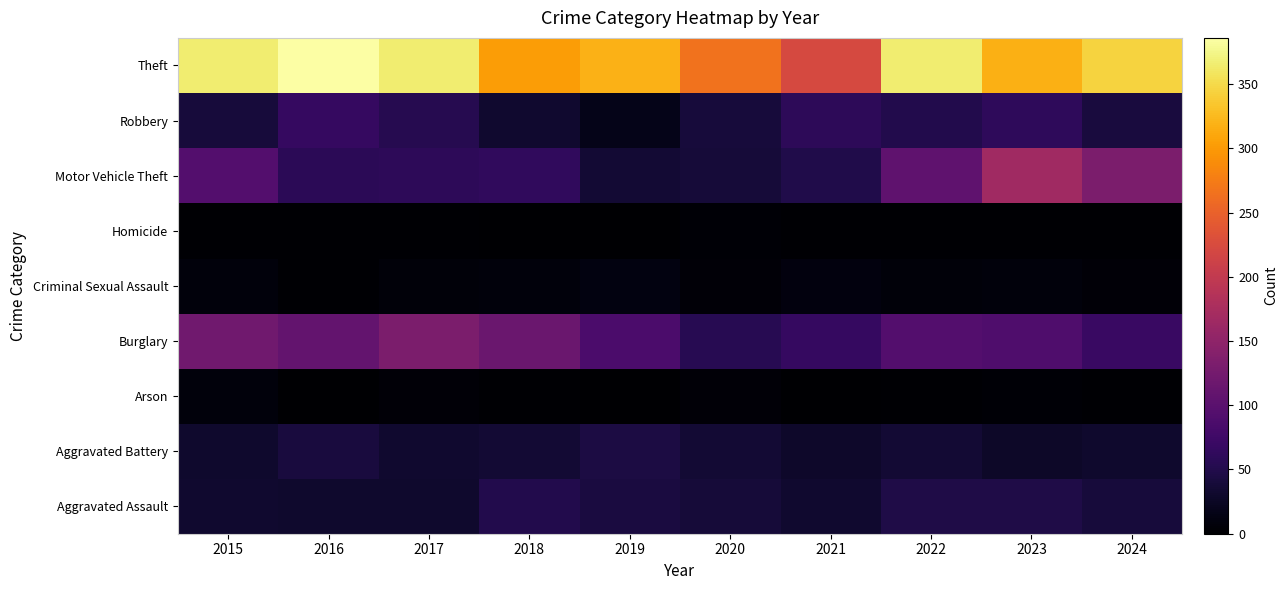

Reading left to right, extract all data points from this chart.

Aggravated Assault: 2015=32	2016=31	2017=31	2018=50	2019=43	2020=39	2021=32	2022=47	2023=48	2024=40
Aggravated Battery: 2015=31	2016=41	2017=32	2018=35	2019=44	2020=35	2021=30	2022=35	2023=28	2024=31
Arson: 2015=9	2016=1	2017=5	2018=2	2019=1	2020=6	2021=0	2022=2	2023=4	2024=3
Burglary: 2015=121	2016=110	2017=132	2018=115	2019=87	2020=55	2021=67	2022=94	2023=90	2024=70
Criminal Sexual Assault: 2015=8	2016=3	2017=7	2018=9	2019=11	2020=6	2021=10	2022=7	2023=9	2024=6
Homicide: 2015=3	2016=2	2017=2	2018=0	2019=0	2020=4	2021=2	2022=2	2023=3	2024=3
Motor Vehicle Theft: 2015=94	2016=58	2017=59	2018=62	2019=35	2020=38	2021=49	2022=105	2023=167	2024=132
Robbery: 2015=40	2016=67	2017=54	2018=33	2019=17	2020=40	2021=59	2022=50	2023=61	2024=42
Theft: 2015=365	2016=386	2017=366	2018=303	2019=319	2020=266	2021=222	2022=366	2023=317	2024=345